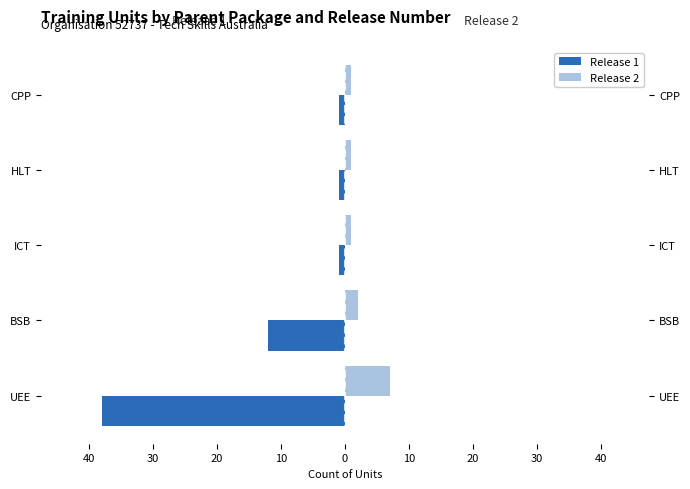

What is the average value of the Release 2 series?

2